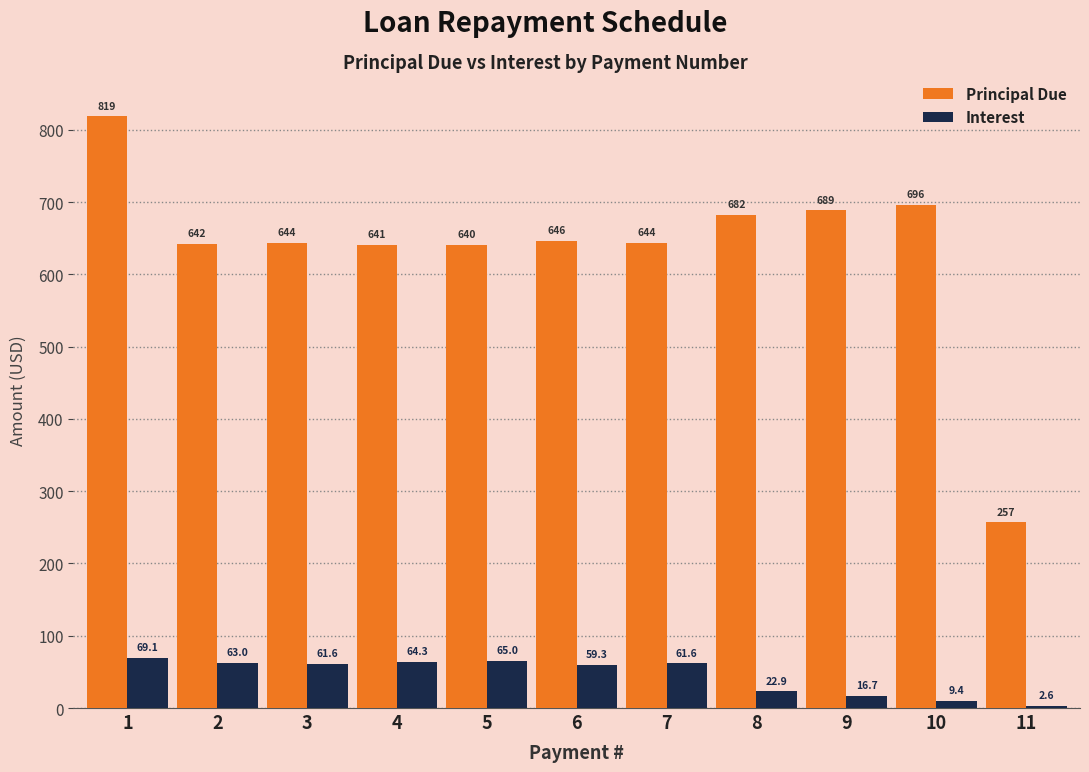

At which label does Interest first exceed 61?

1